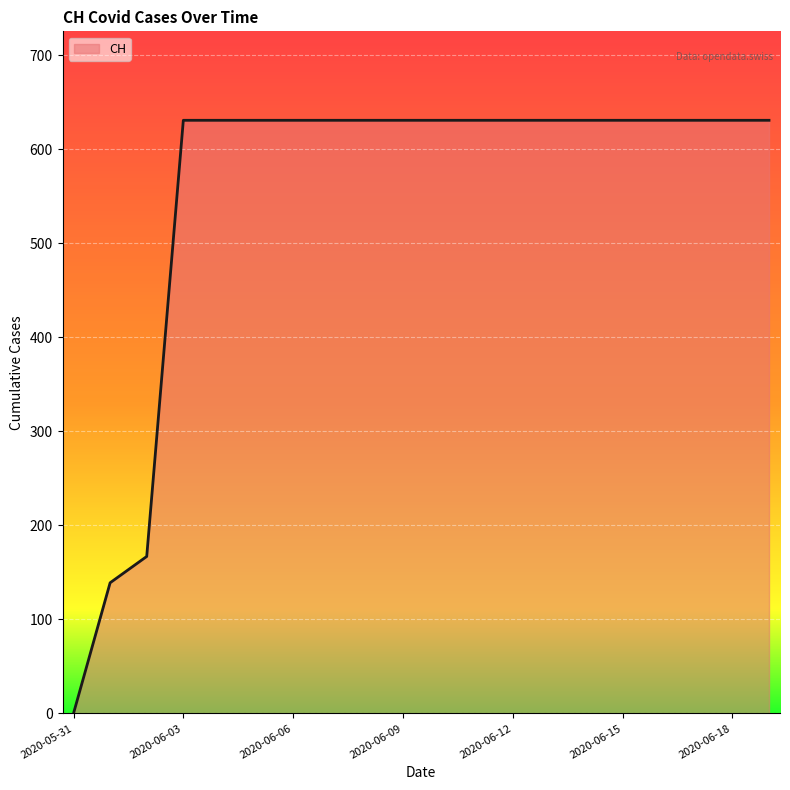

How many values are below 631?

3